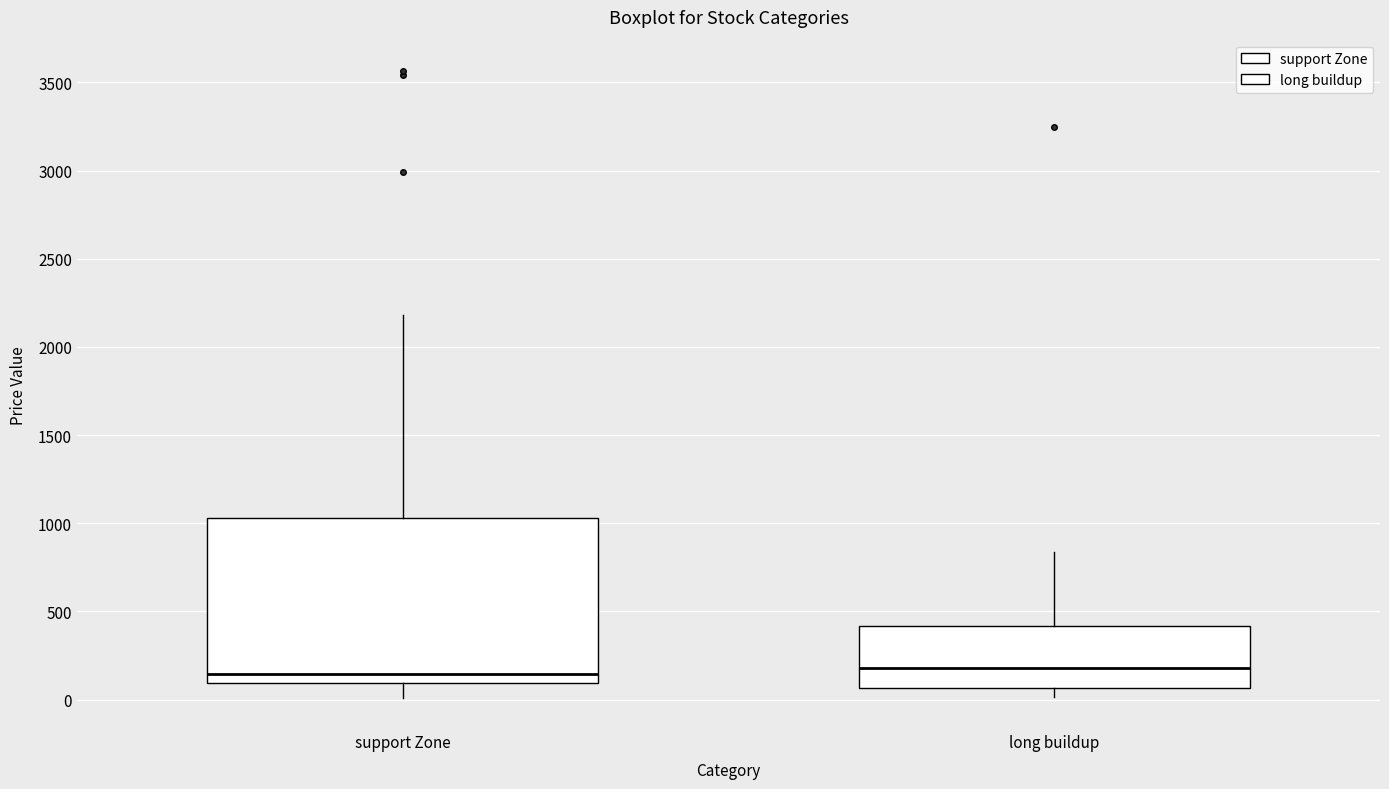

Comparing the boxes themselves (not the whiskers), which one is the tallest?

support Zone